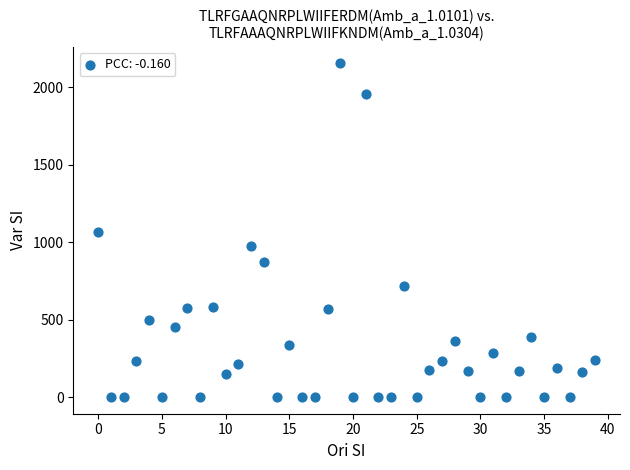

What is the range of Y values (max minus min)?

2153.6